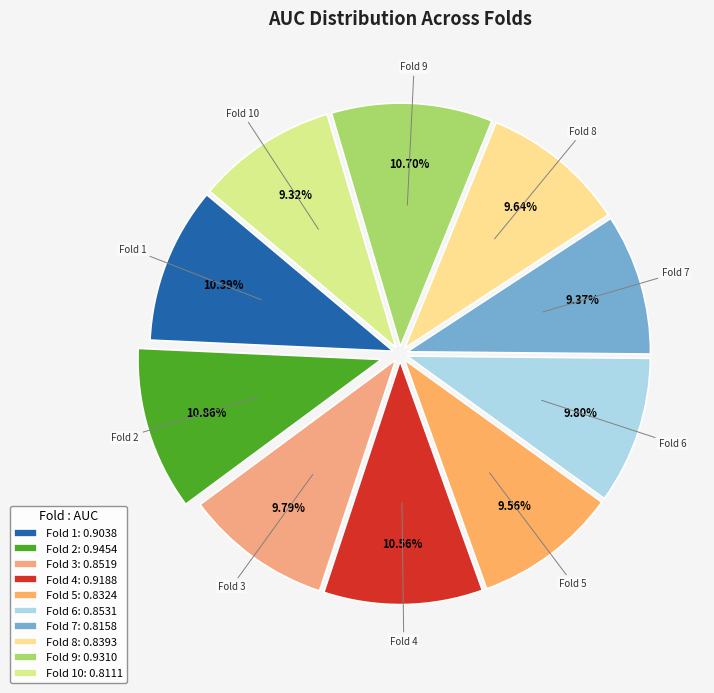

How many slices are in this pie chart?

10